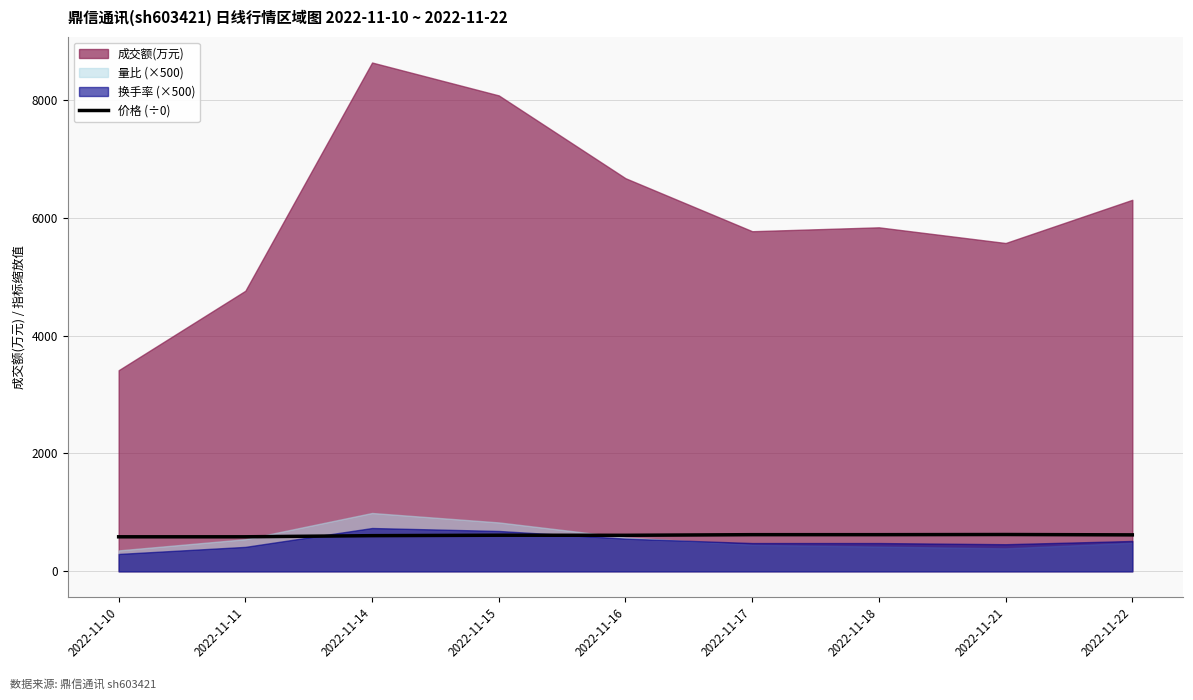

Reading right to left, extract all data points from this chart.

618.7	624.7	622.0	622.0	611.3	612.7	605.3	586.0	586.0